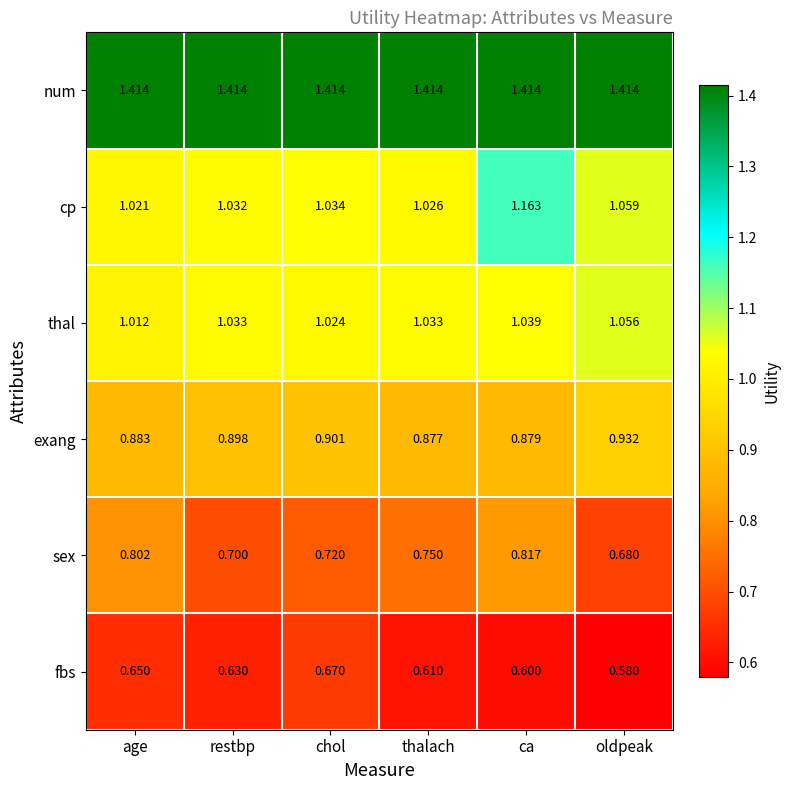

At which category does the chart reach its minimum across all series?

oldpeak